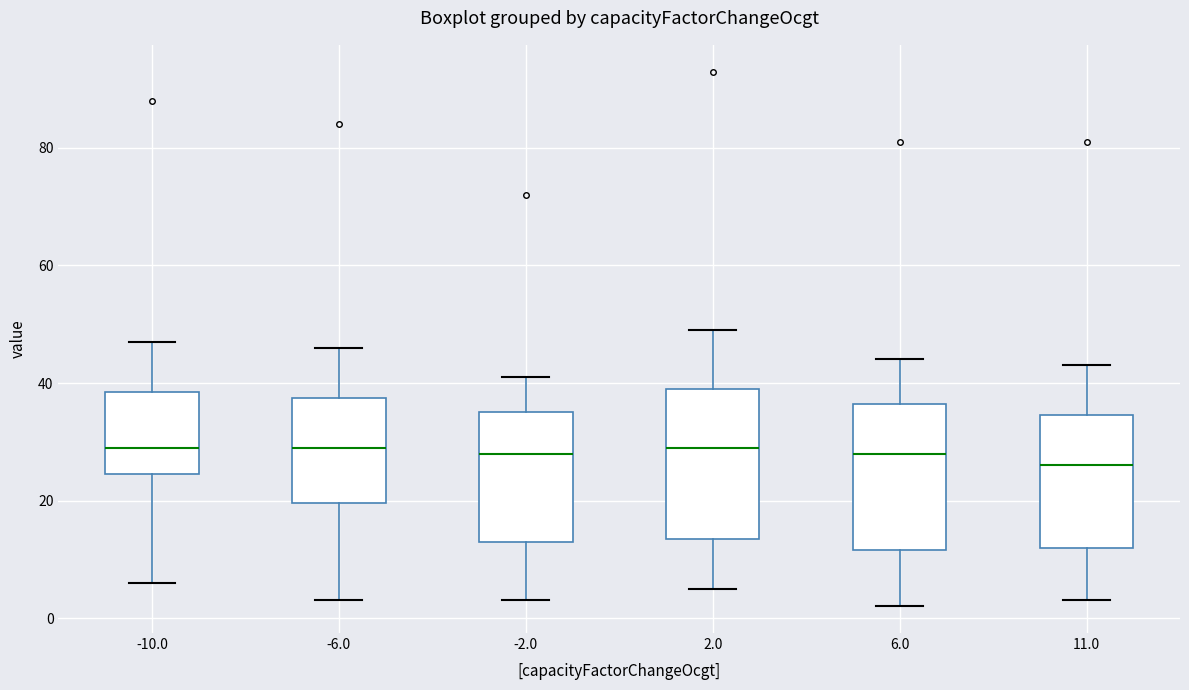

Which box's median line is the lowest?

11.0